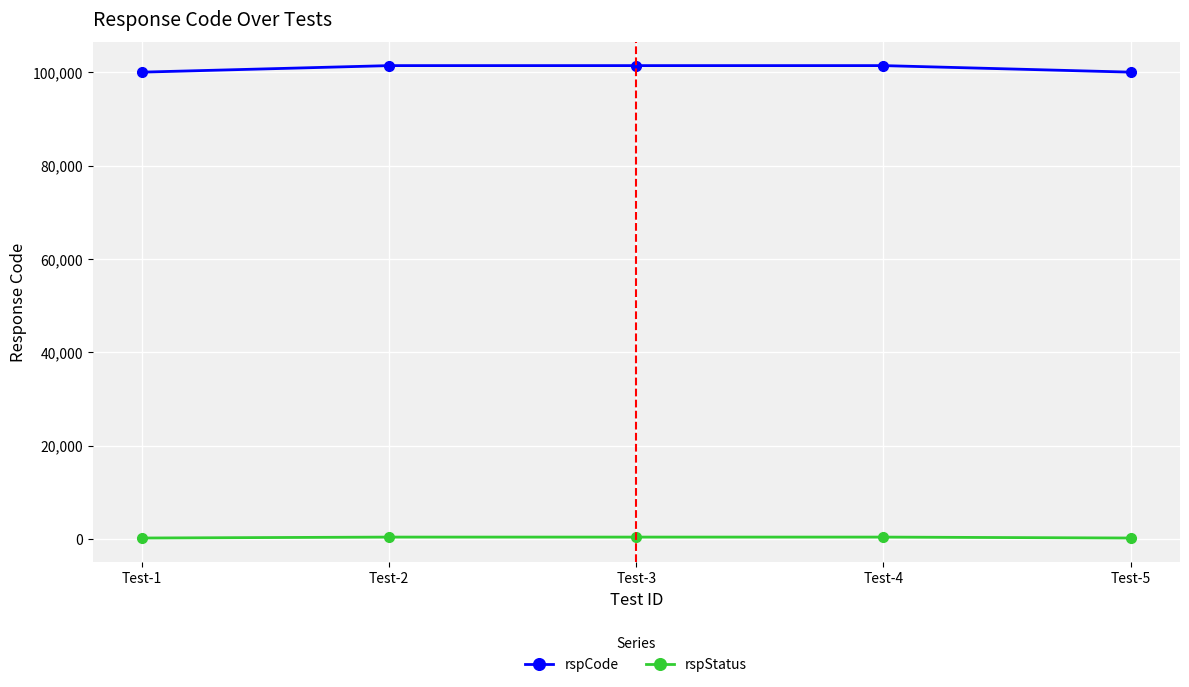

What is the difference between the highest and lowest values at Test-4?

101000